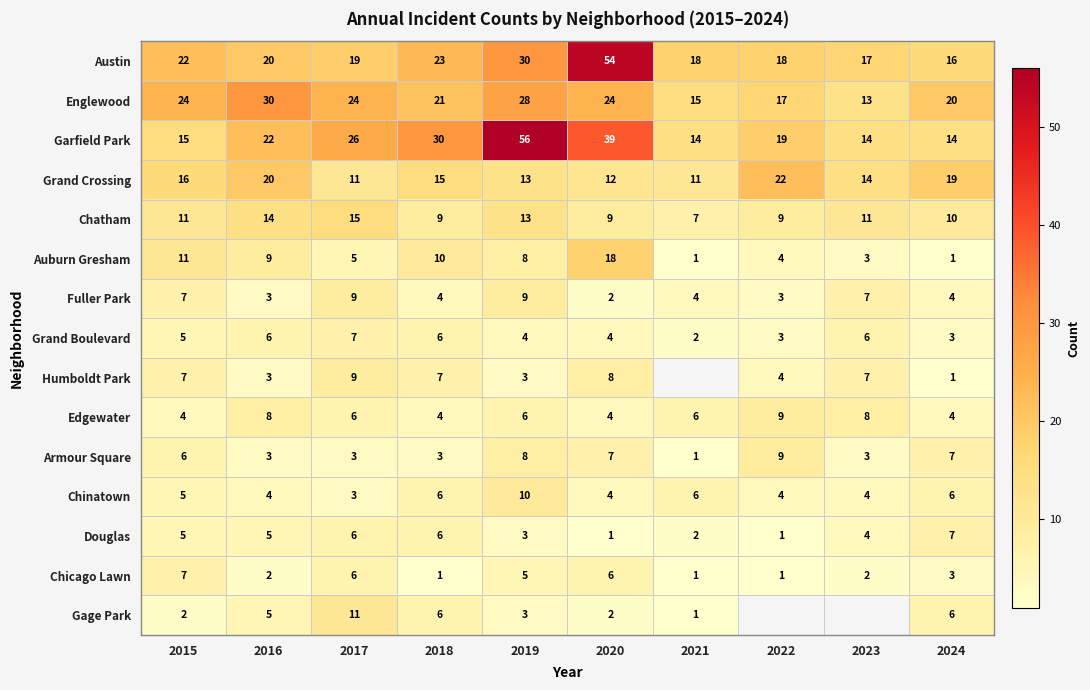

How many series are shown in this chart?

15